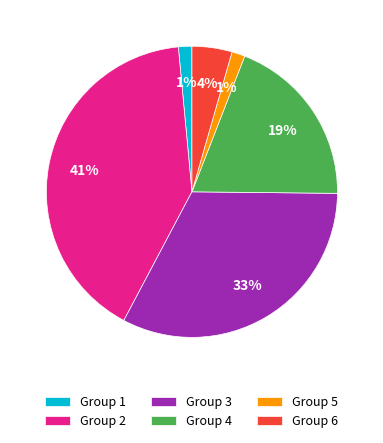

To the nearest percent, what is the combined percentage of Group 2 and Group 6?

45%